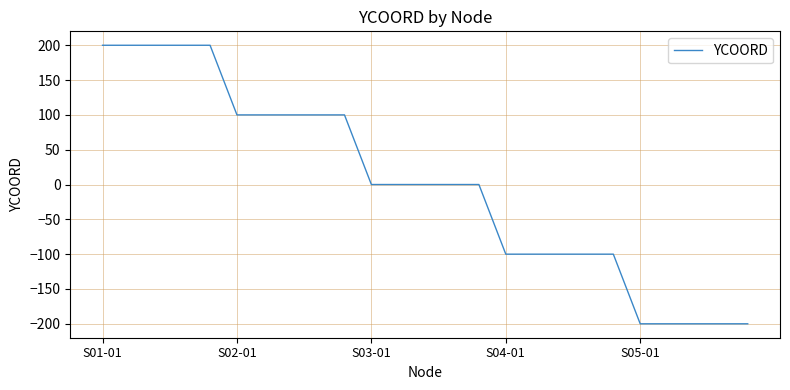

What is the difference between the maximum and minimum values?

400